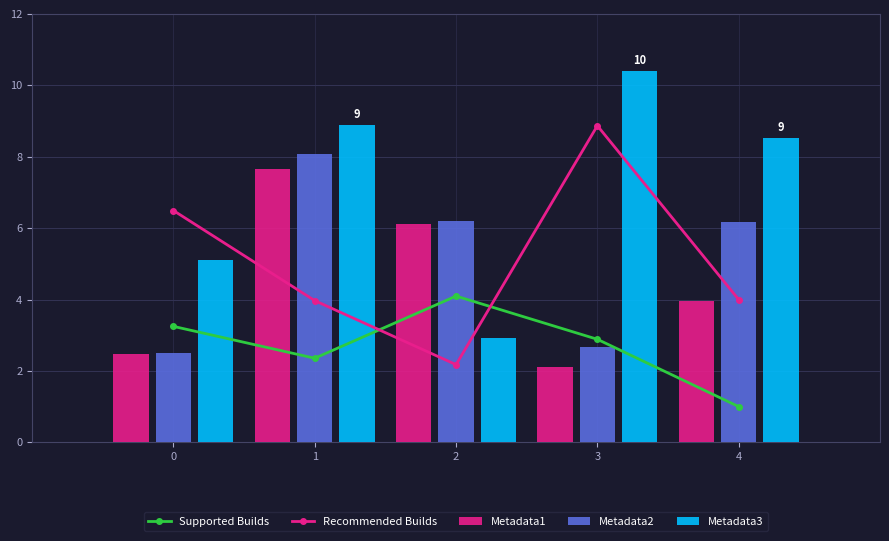

Reading left to right, what are all the values shown in this chart?

Supported Builds: 3.2	2.4	4.1	2.9	1.0
Recommended Builds: 6.5	4.0	2.2	8.9	4.0
Metadata1: 2.5	7.7	6.1	2.1	4.0
Metadata2: 2.5	8.1	6.2	2.7	6.2
Metadata3: 5.1	8.9	2.9	10.4	8.5